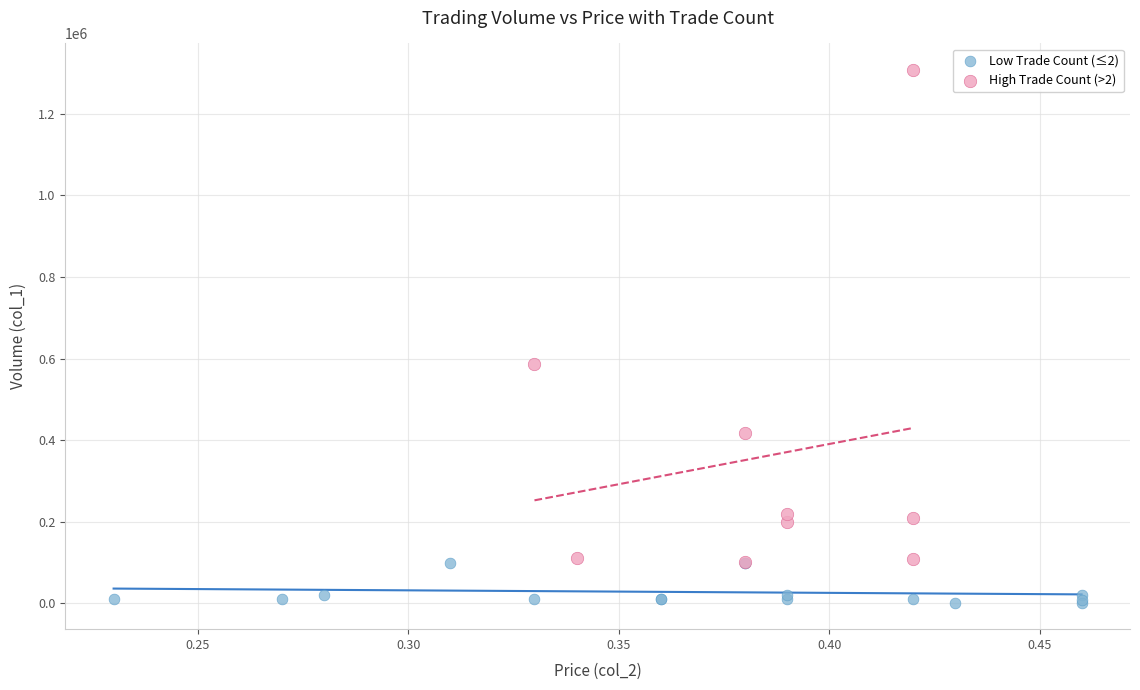

Which series contains the highest Y value?

High Trade Count (>2)